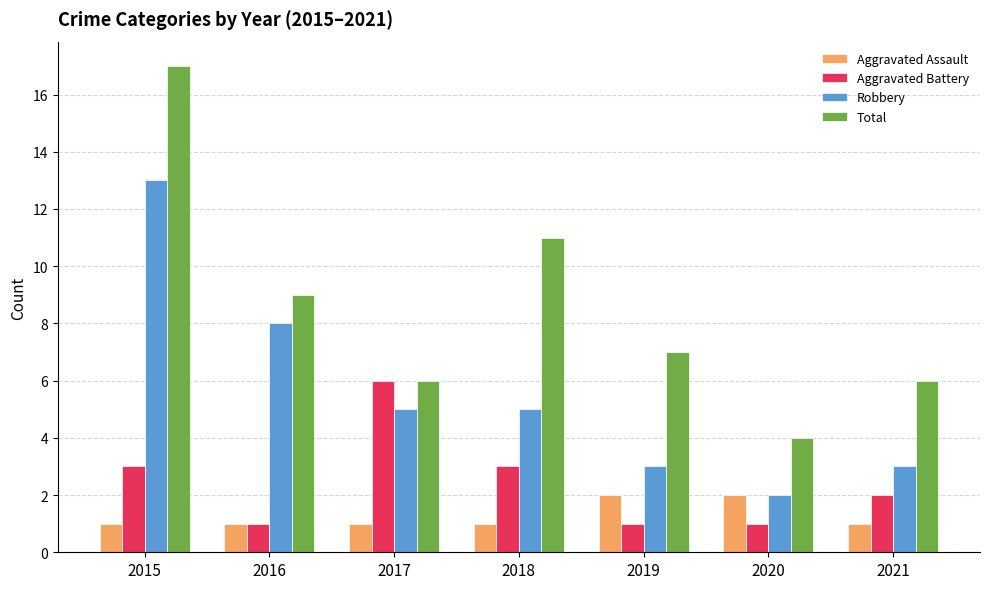

What is the value of the Total bar at the 7th from the left?

6